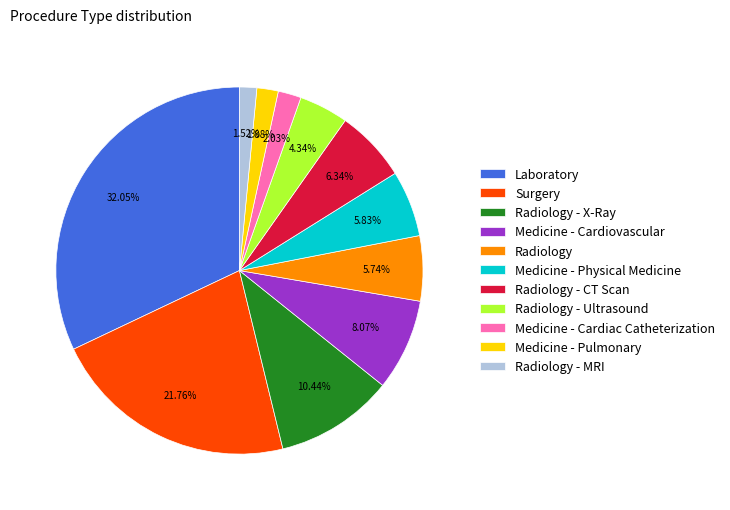

Is there a majority slice in this chart?

No